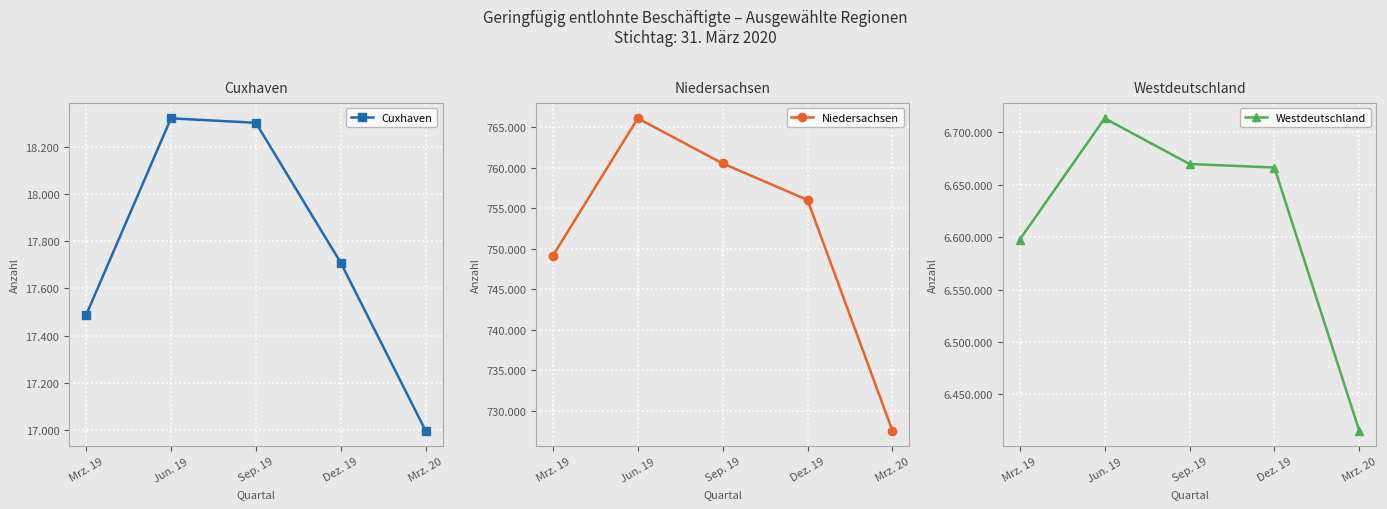

Which category has the lowest value across all series?

Mrz. 20